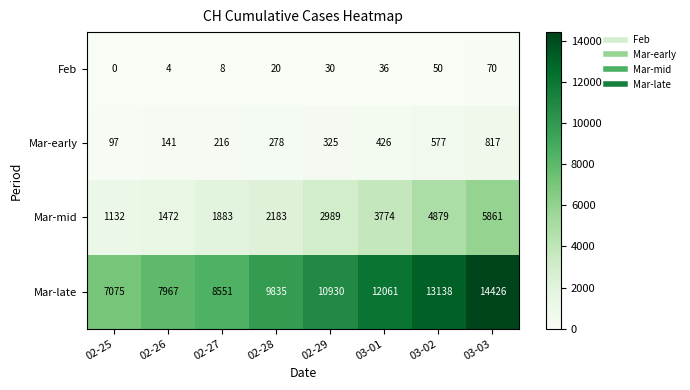

Which category has the lowest value in the Mar-early series?

02-25